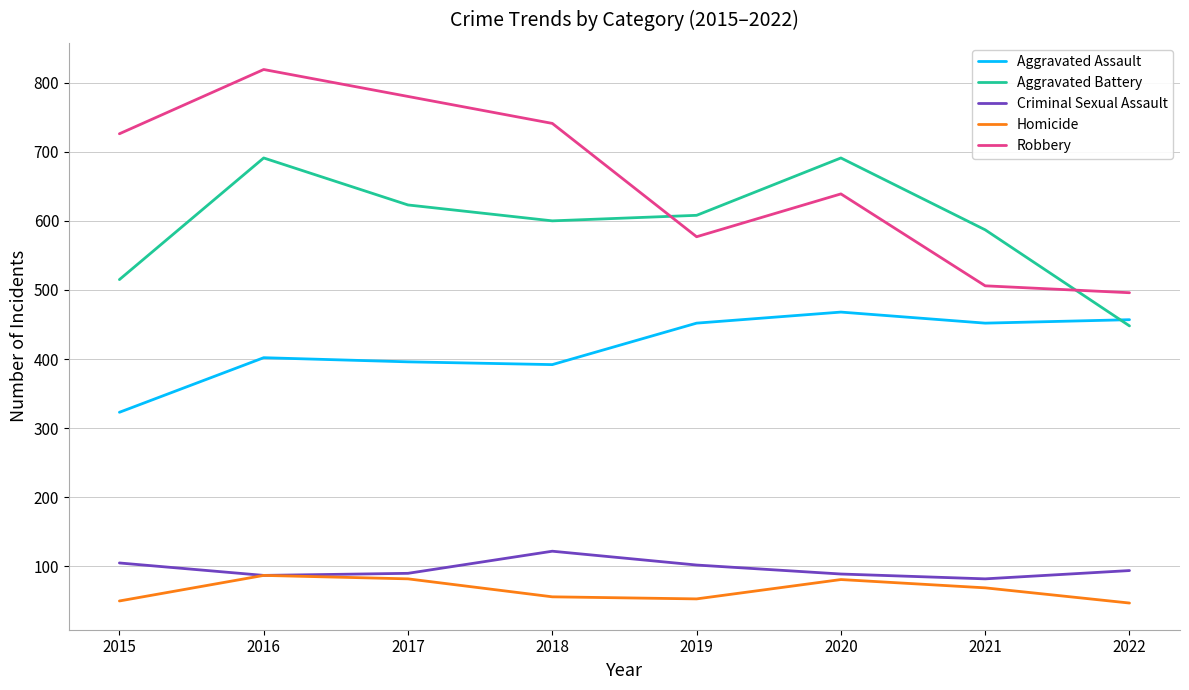

What is the lowest value of the Aggravated Assault series?

323